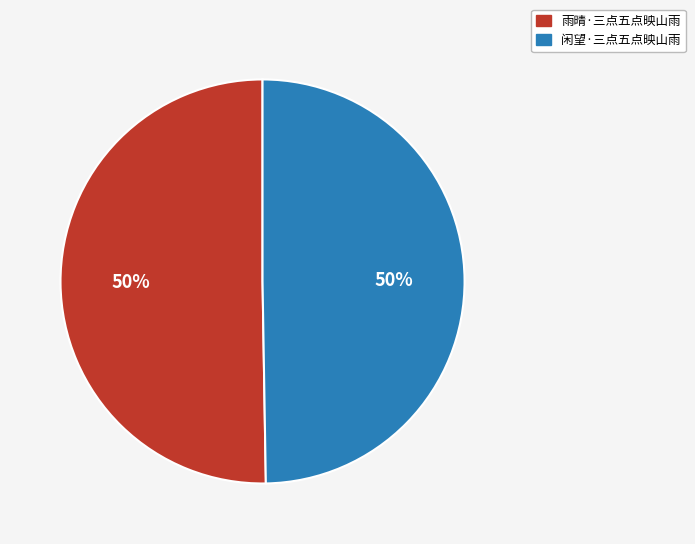

To the nearest percent, what is the combined percentage of 雨晴·三点五点映山雨 and 闲望·三点五点映山雨?

100%